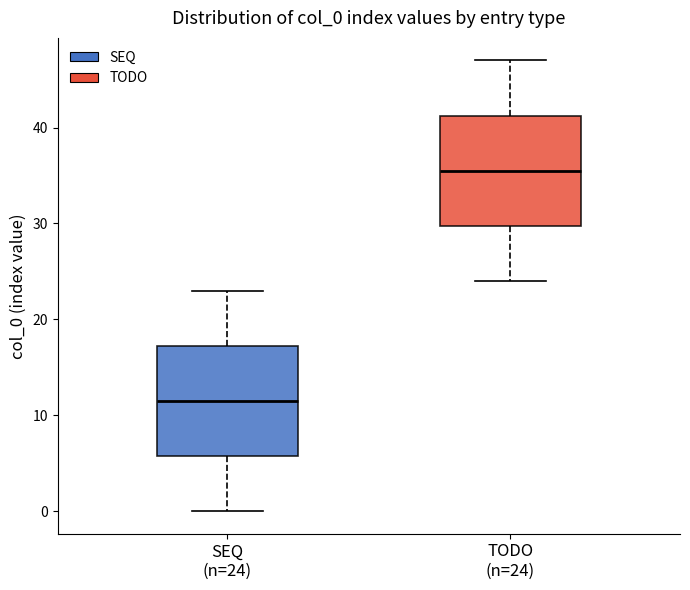

Which box has the highest median line?

TODO (n=24)